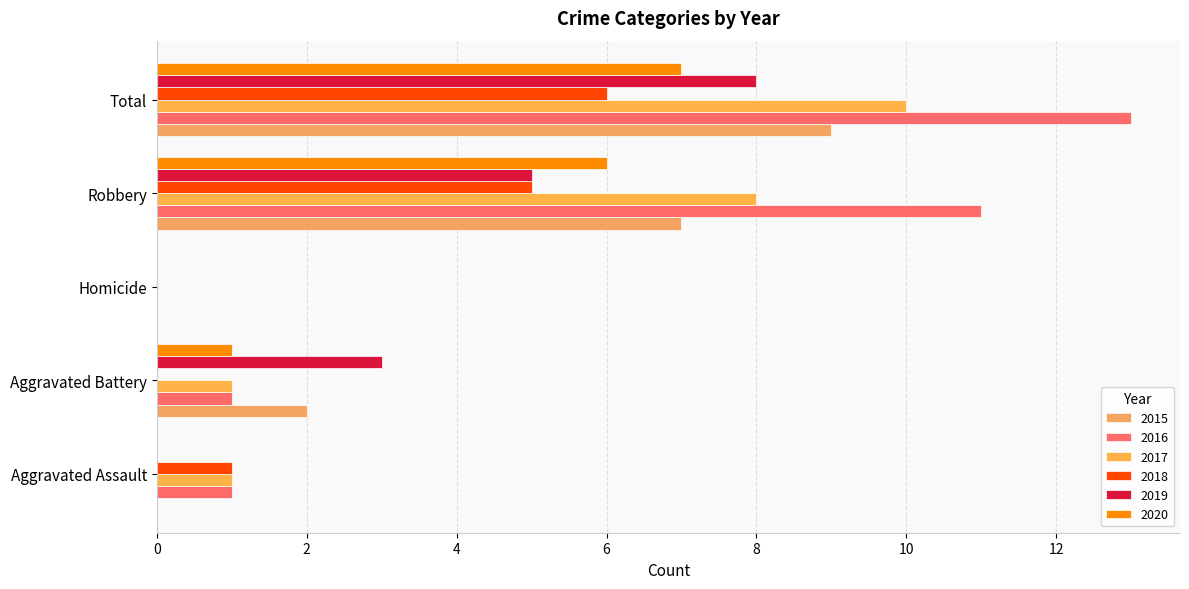

Is it true that 2019 equals 0 at Aggravated Assault?

True